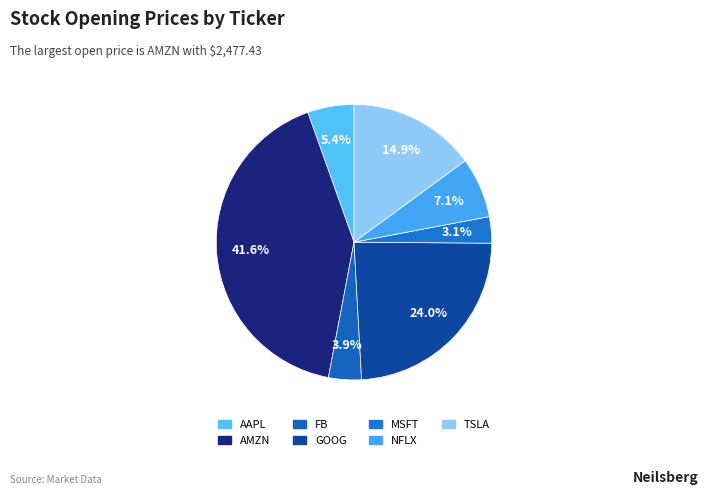

To the nearest percent, what percentage of the pie is AMZN?

42%